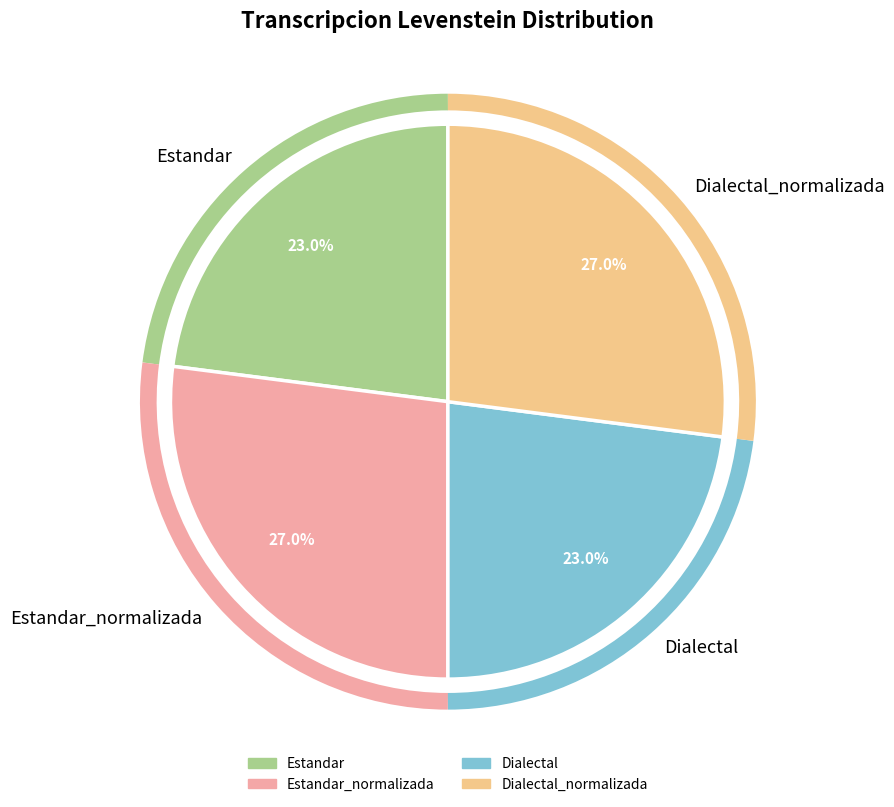

How much of the chart is everything except Estandar?

77.0%